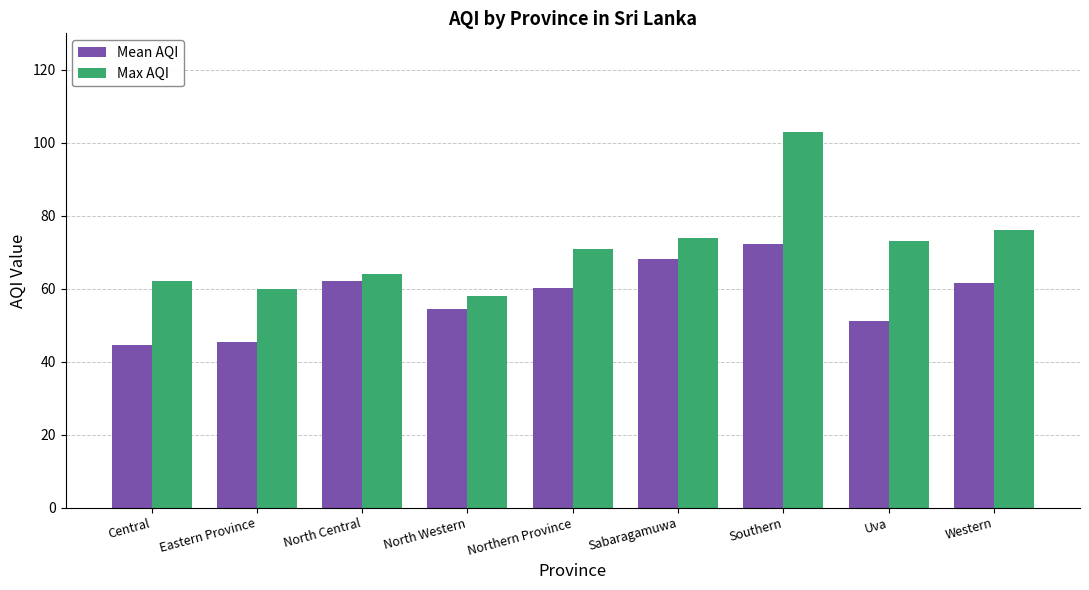

What is the lowest value of the Max AQI series?

58.0